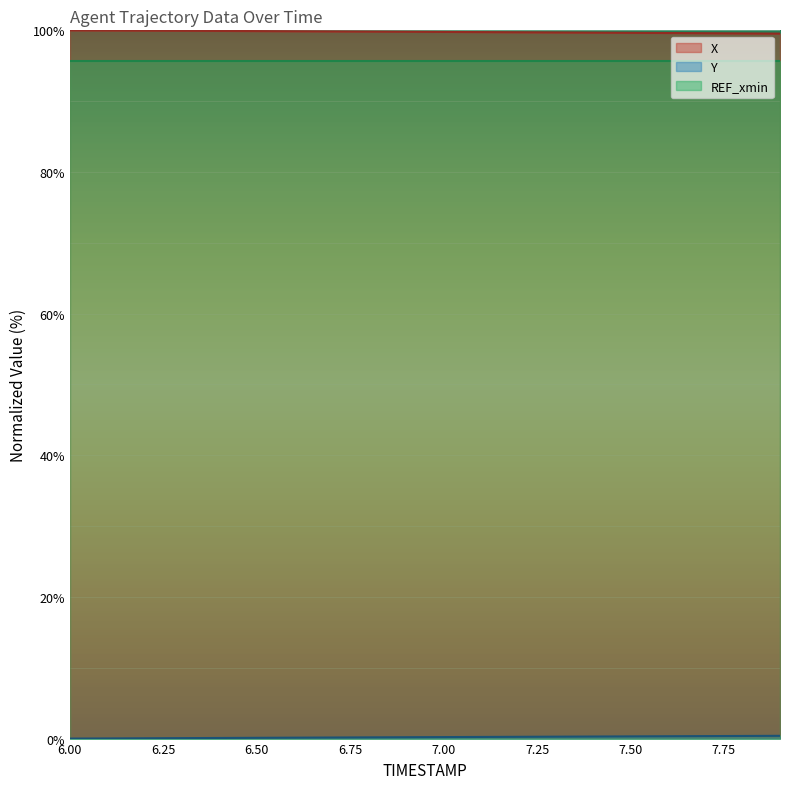

Is the value of Y at 7.9 greater than the value of X at 7.6?

No